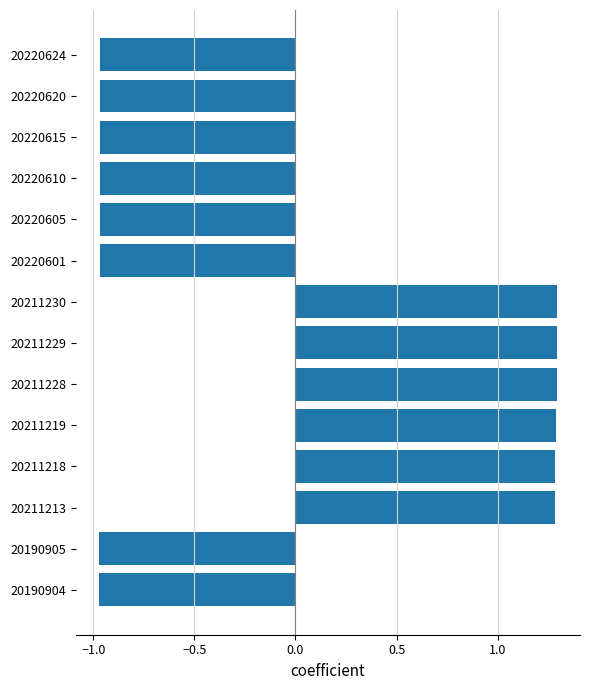

How many bars are there in total?

14